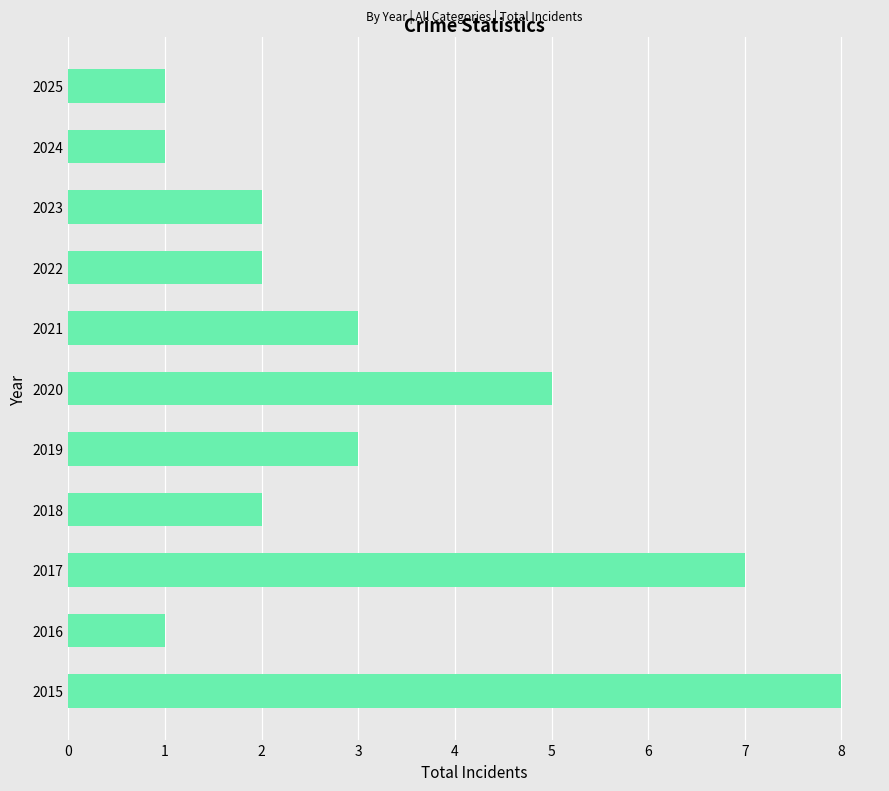

Read the value at 2017.

7